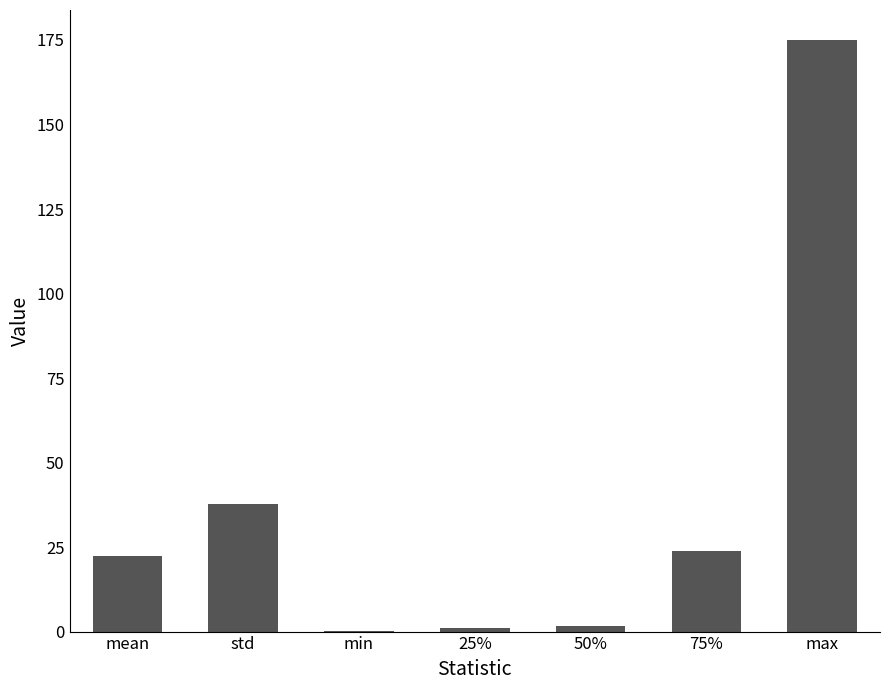

What is the sum of all values?

261.9